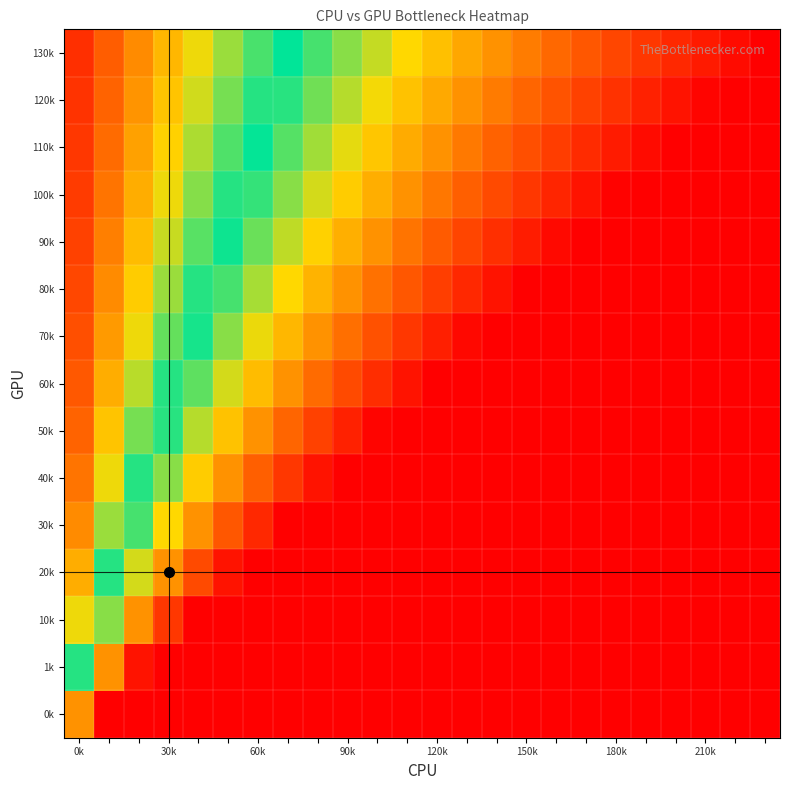

Which category has the highest value across all series?

0k